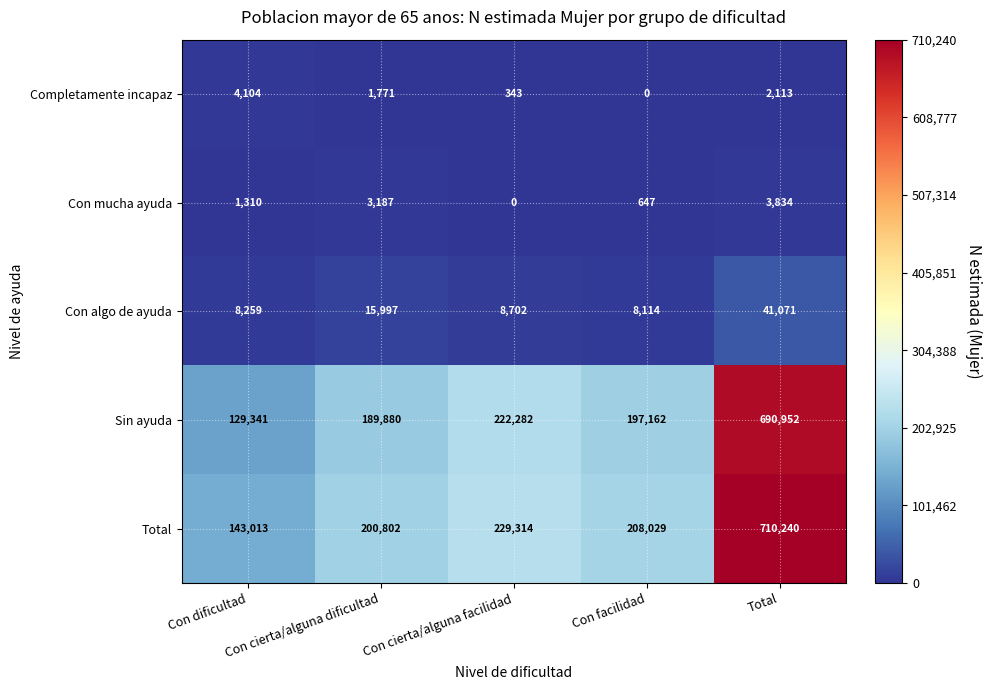

Which category has the highest value in the Total series?

Total